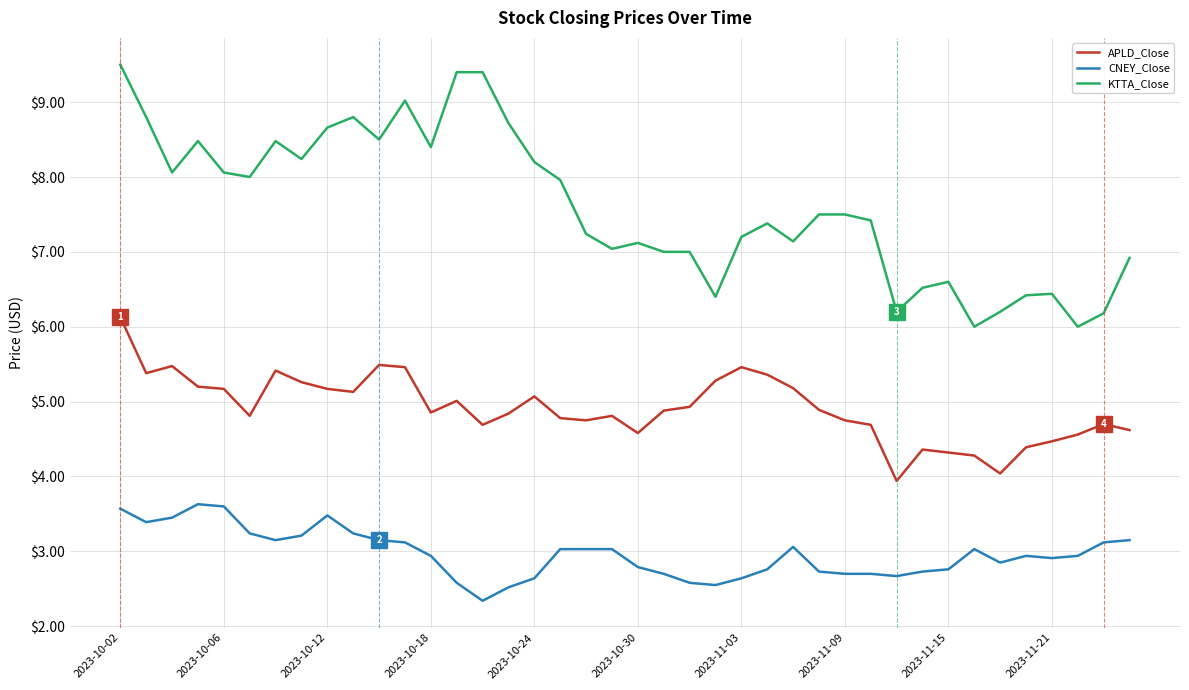

Rank the series by their maximum value, from highest to lowest.

KTTA_Close, APLD_Close, CNEY_Close